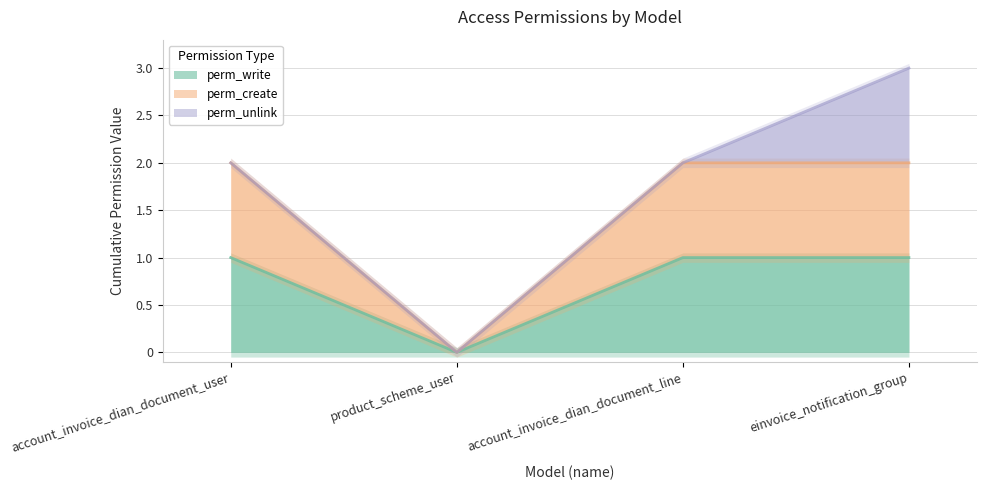

Which series has the largest total across all categories?

perm_create